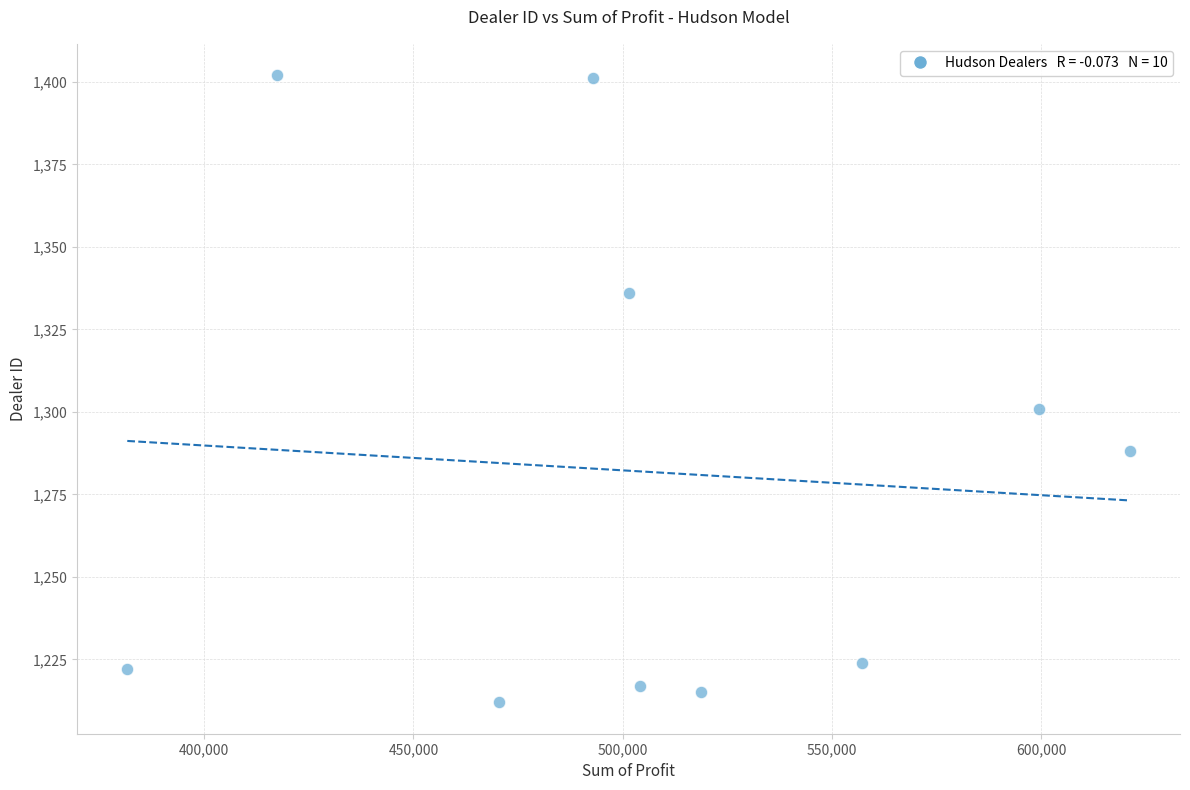

What is the range of Y values (max minus min)?

190